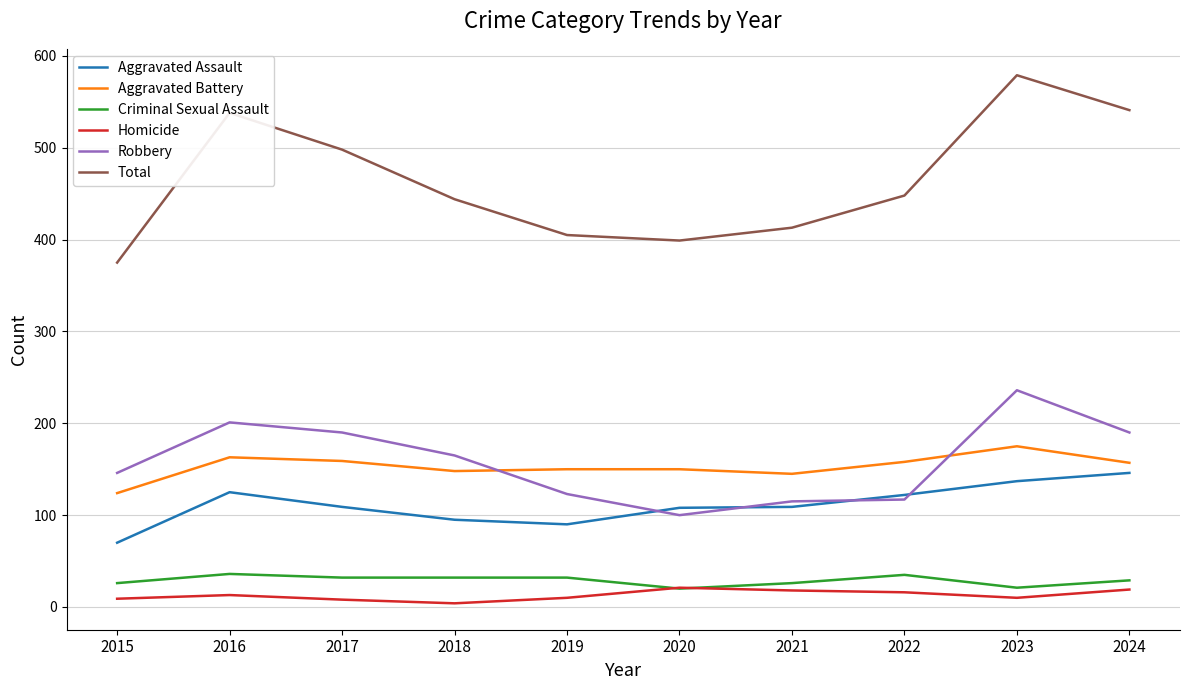

True or false: Aggravated Battery and Aggravated Assault intersect in this chart.

False